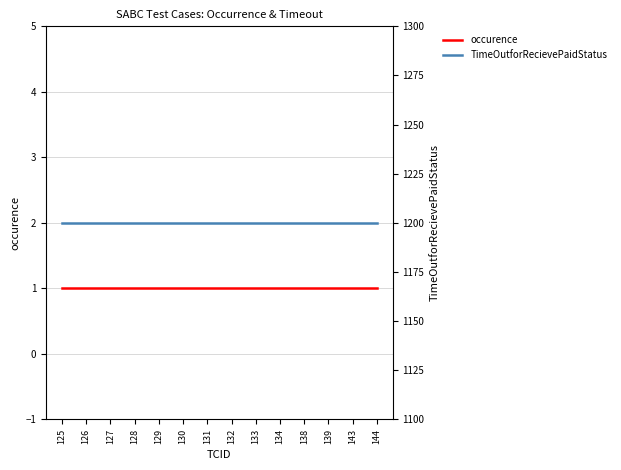

Does the chart display data point markers on the line(s)?

No